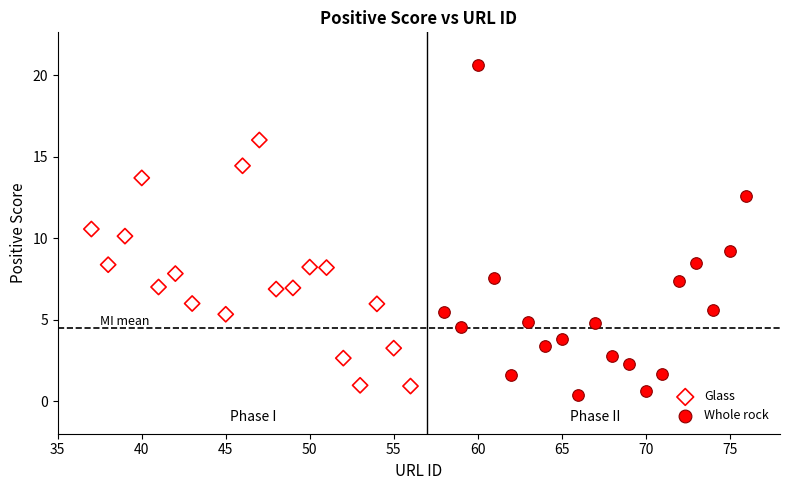

Which series reaches the minimum Y coordinate?

Whole rock